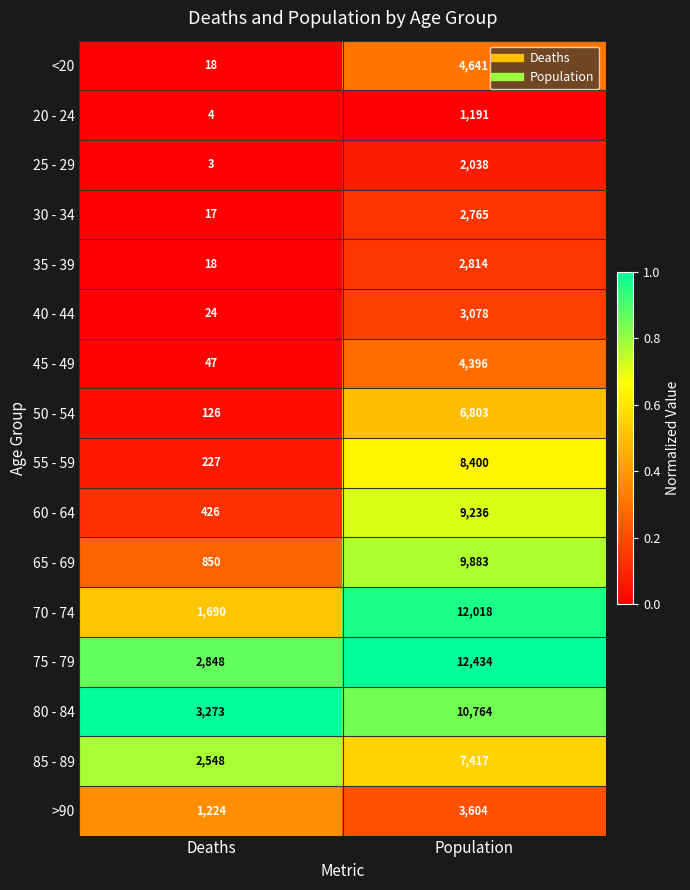

Which series has the largest range (max minus min)?

70 - 74